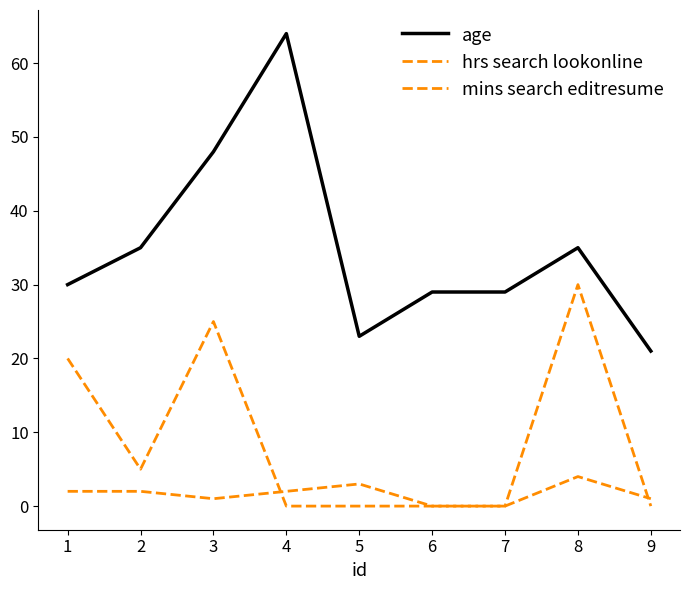

How many lines are shown in the chart?

3